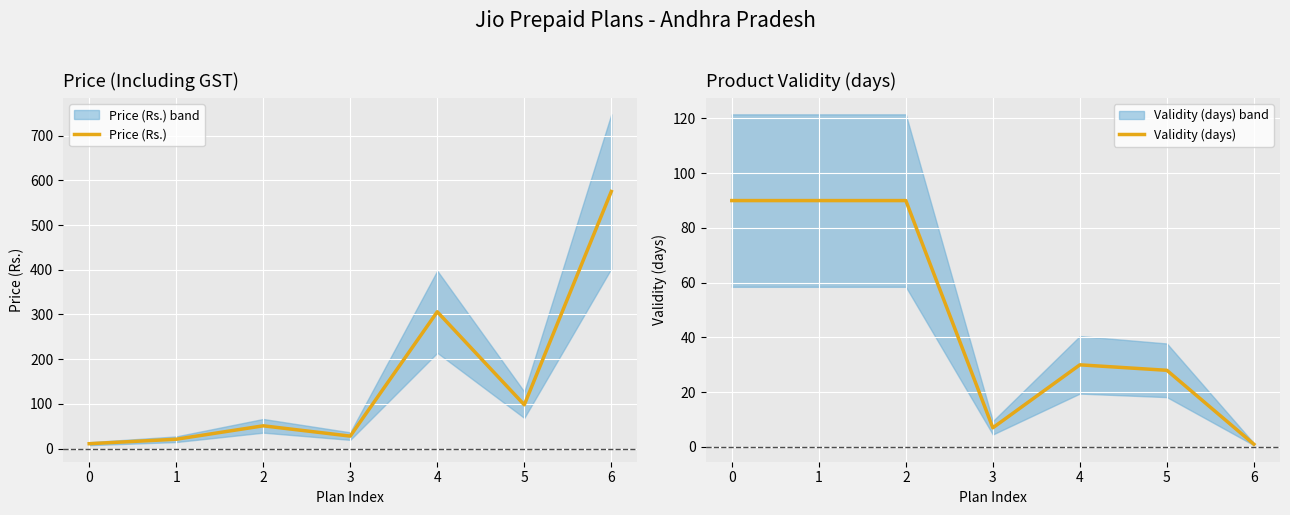

True or false: Price (Rs.) and Validity (days) intersect in this chart.

True